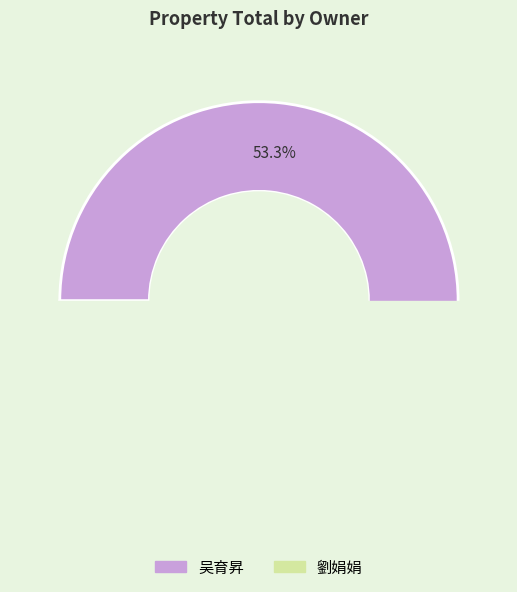

Is there a majority slice in this chart?

Yes